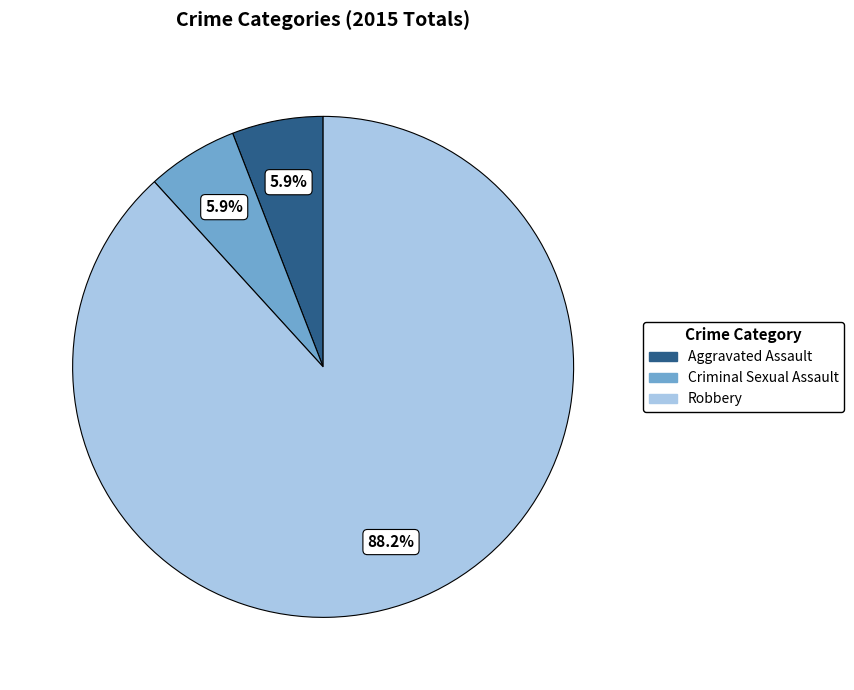

To the nearest percent, what is the difference between the Robbery and Aggravated Assault slice percentages?

82%